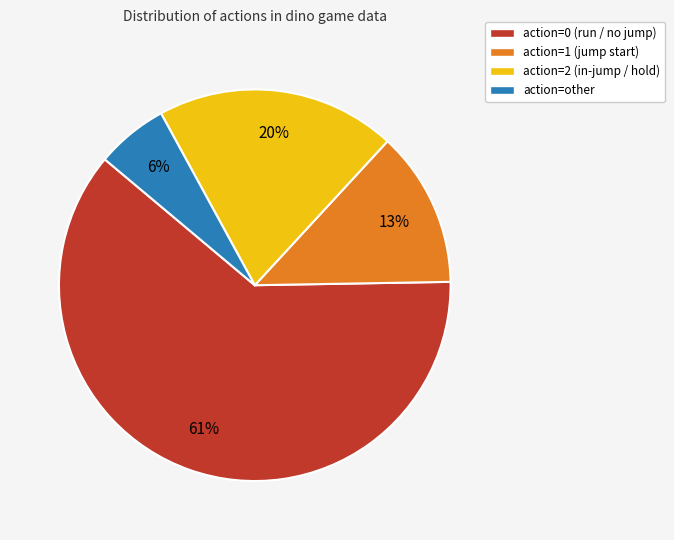

Count the number of slices in the pie.

4